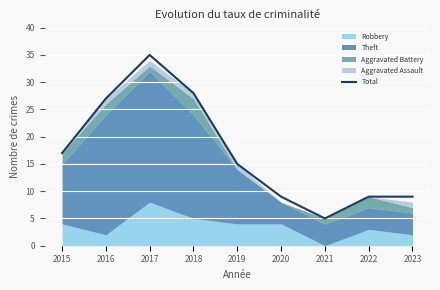

The value of Total at 2016 is 14. True or false?

False